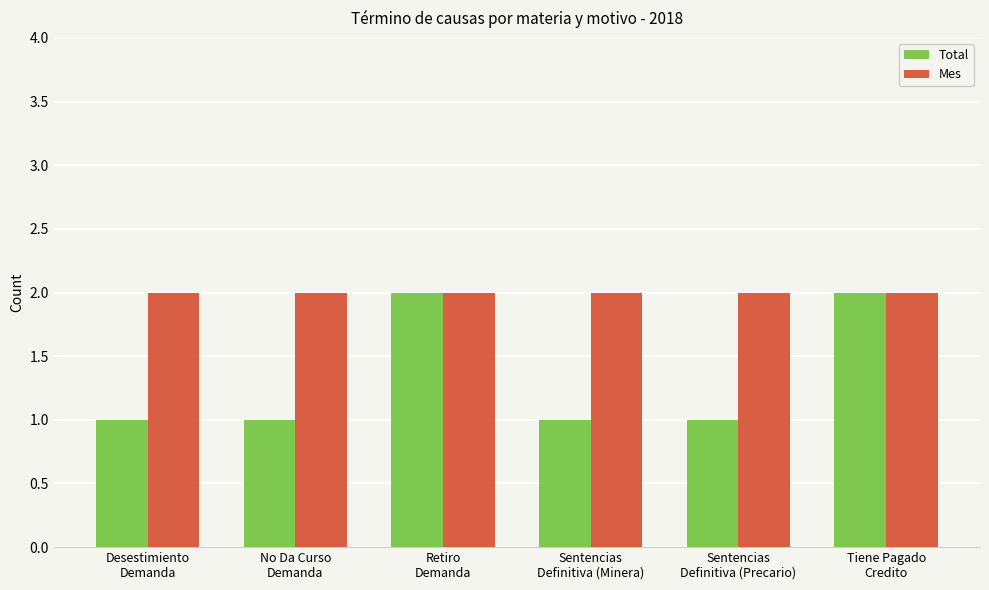

What is the minimum value for Total?

1